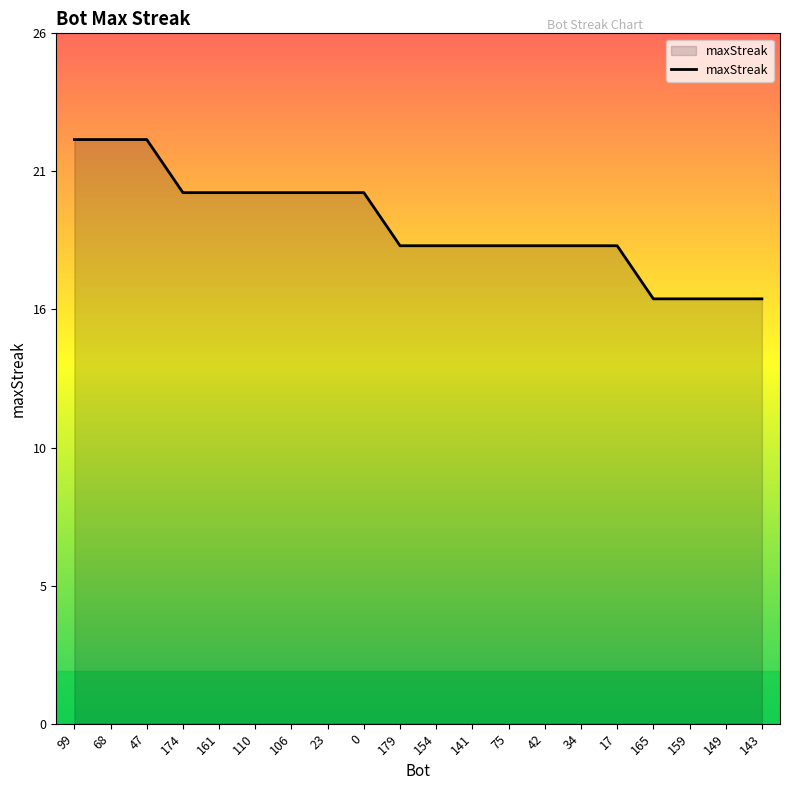

Does the chart display data point markers on the line(s)?

No